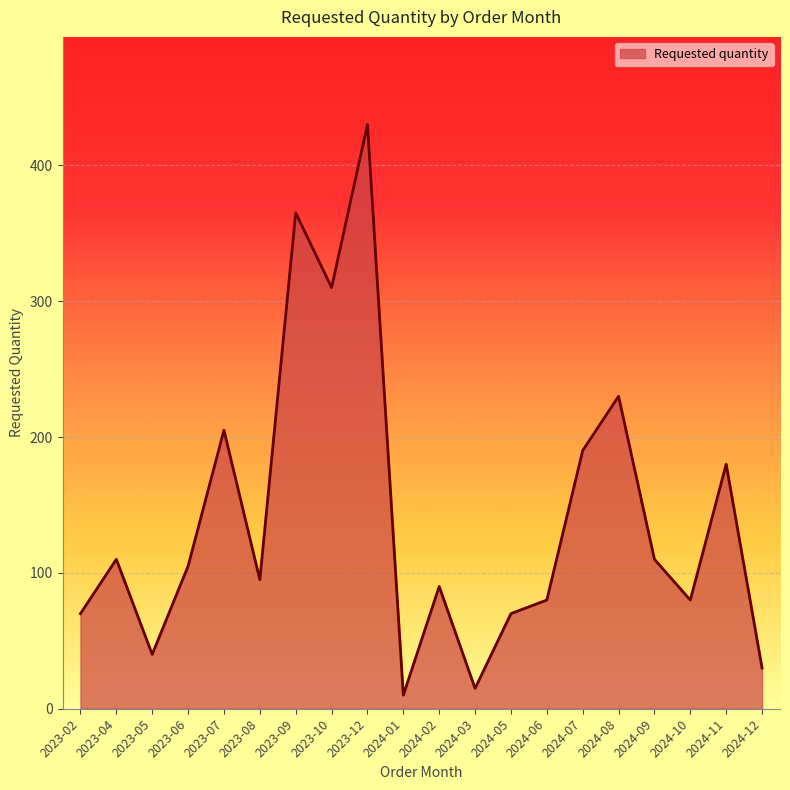

At which category does the chart reach its peak across all series?

2023-12